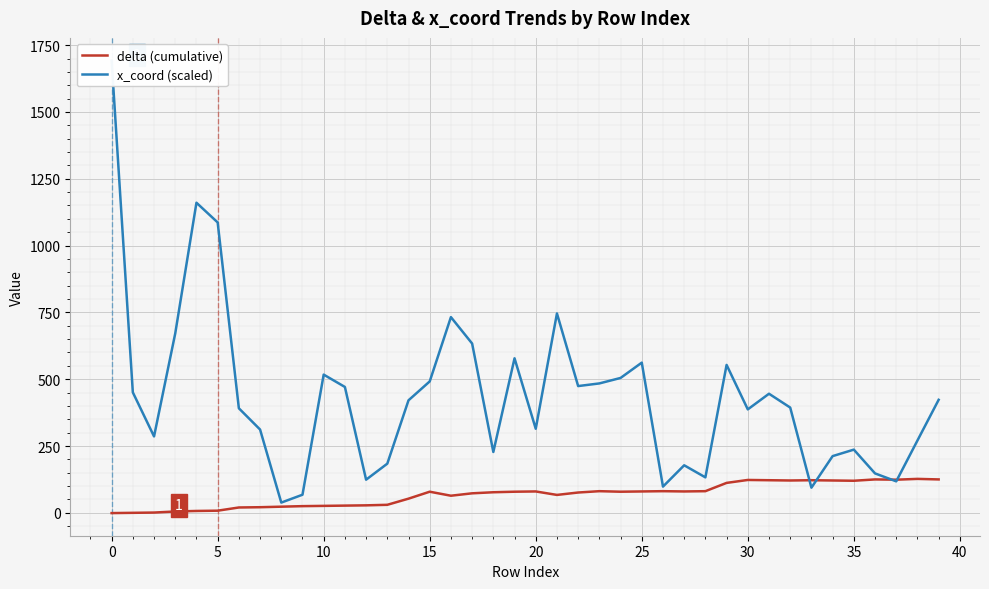

What is the minimum value shown in the chart?

-1.0